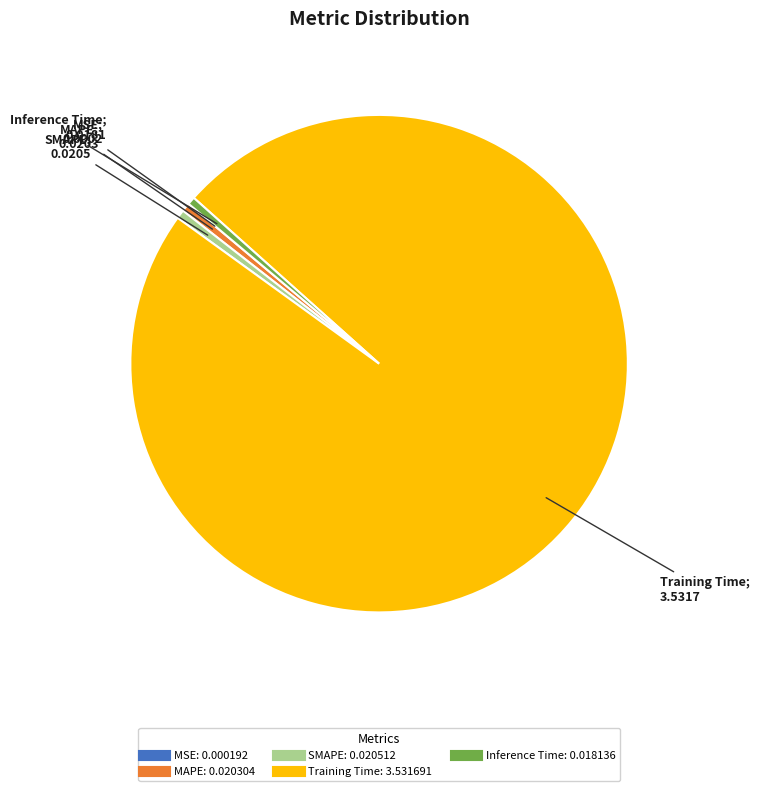

Is the sum of MAPE and SMAPE greater than half?

No